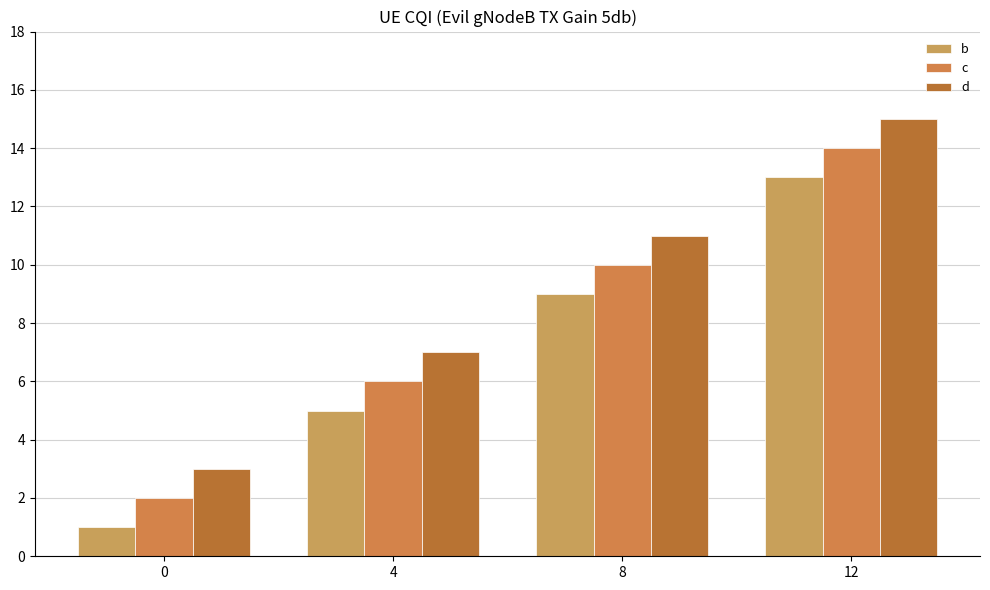

Which has a higher value, 8 or 12?

12